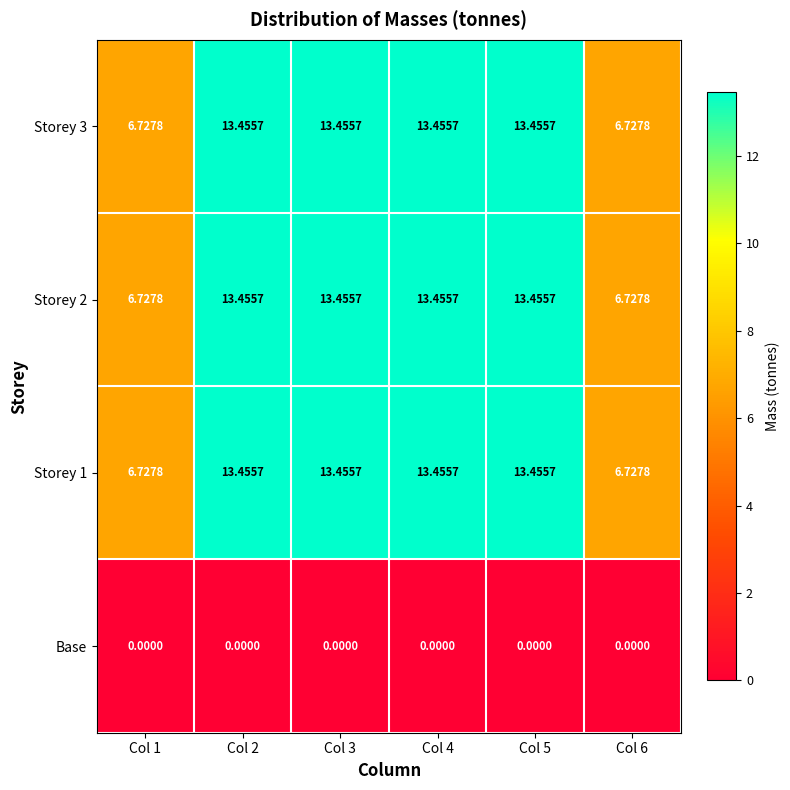

Is the value of Storey 1 at Col 4 greater than the value of Base at Col 4?

Yes